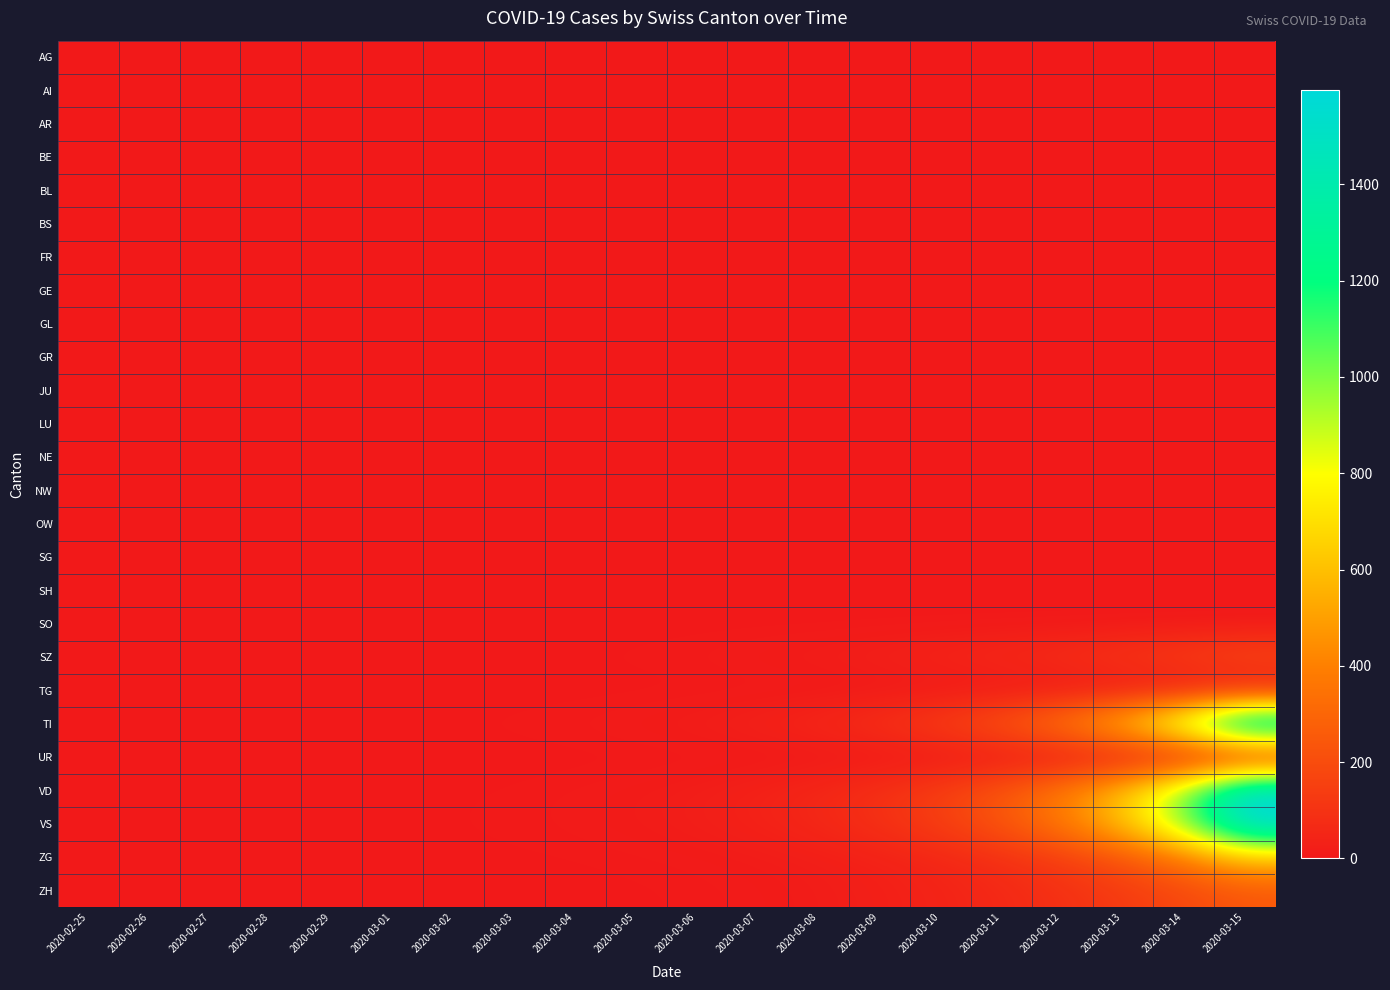

Which series changed the most between 2020-03-04 and 2020-03-14?

TI